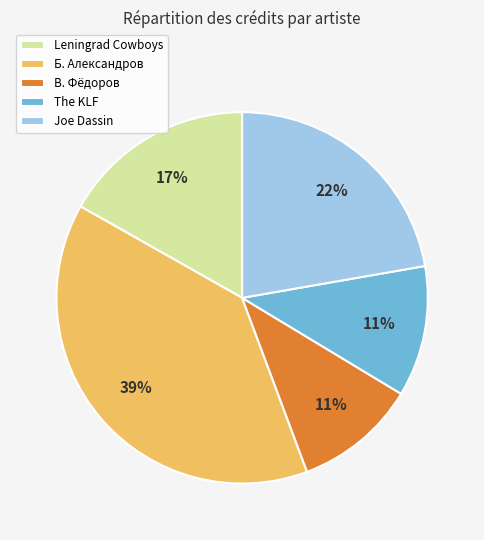

Is it true that В. Фёдоров is 3% of the pie?

False